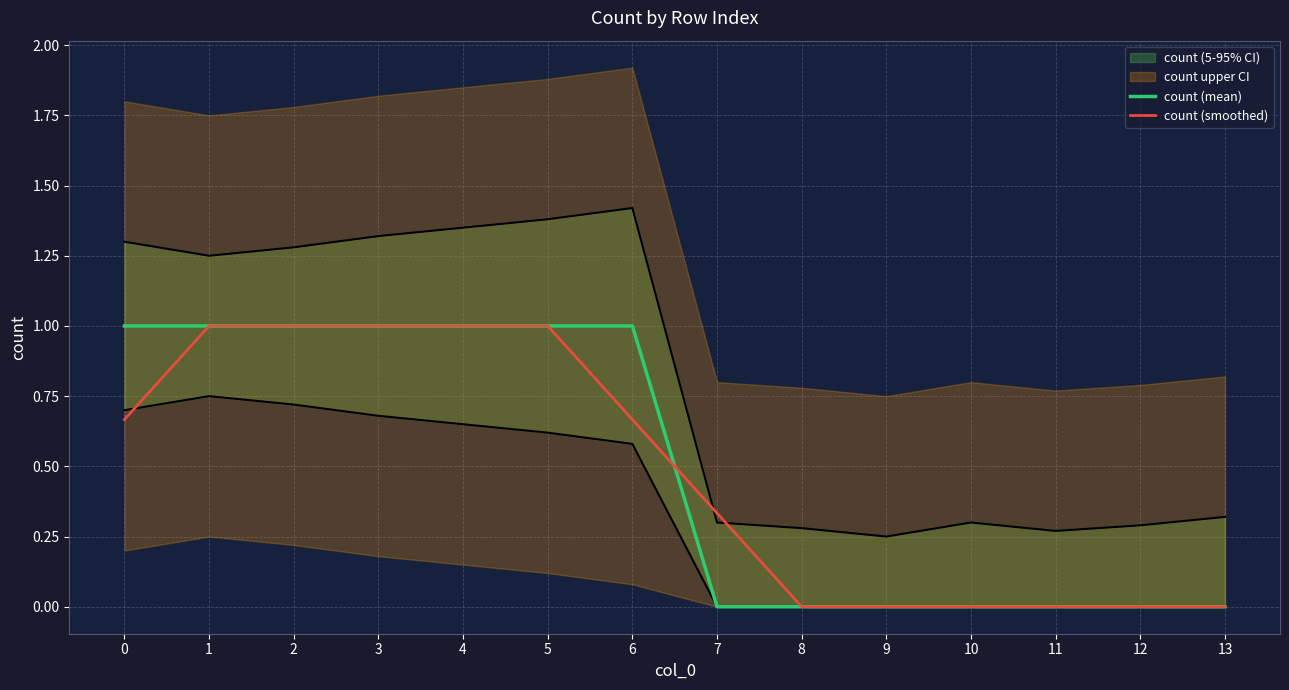

Rank the series by their maximum value, from highest to lowest.

count (mean), count (smoothed)